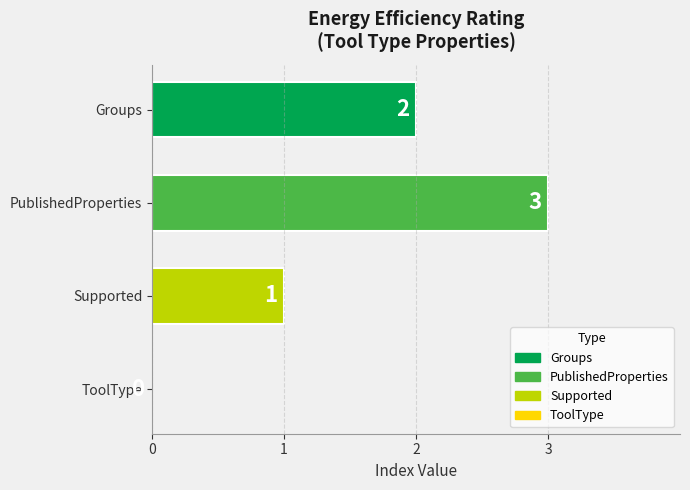

True or false: the data shows 3 at PublishedProperties.

True